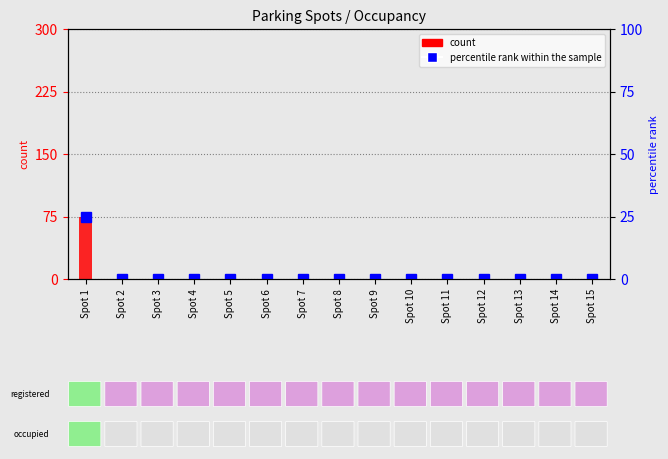

Which series has the largest total across all categories?

count